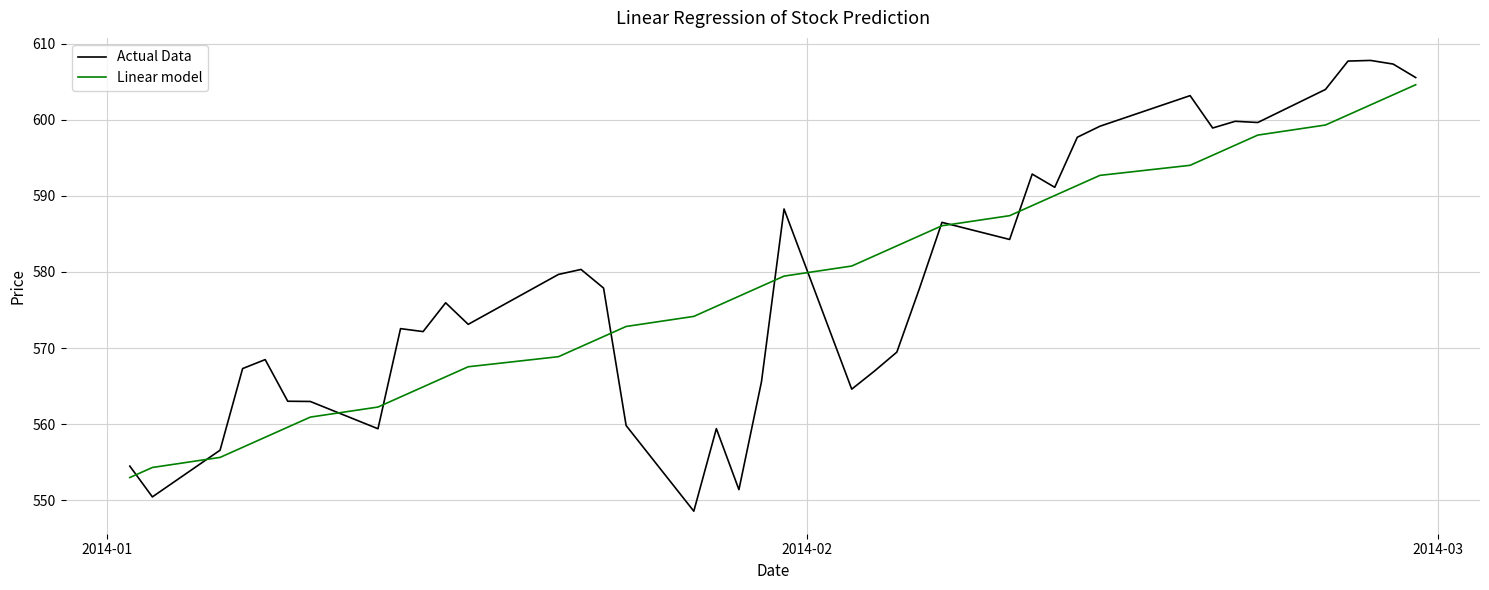

List the series in order of their peak value, lowest first.

Linear model, Actual Data